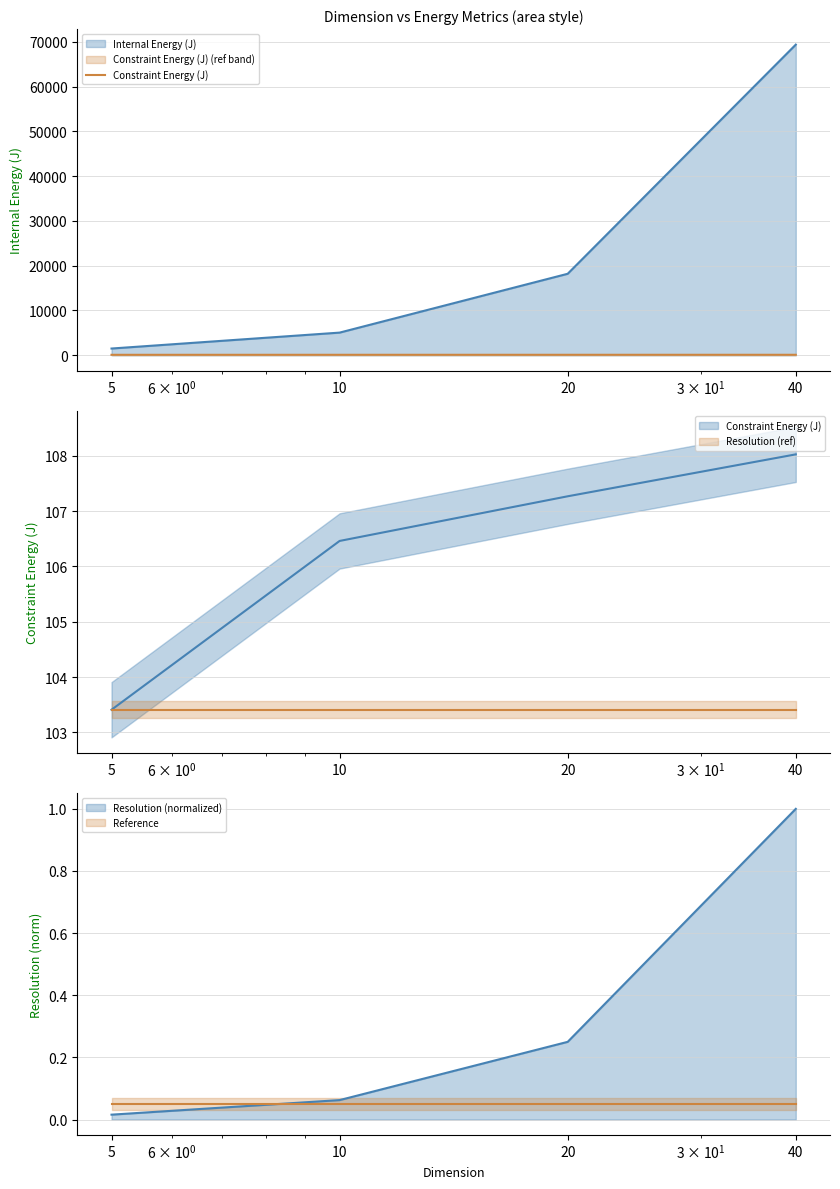

True or false: the data shows 64.9 at 40.

False